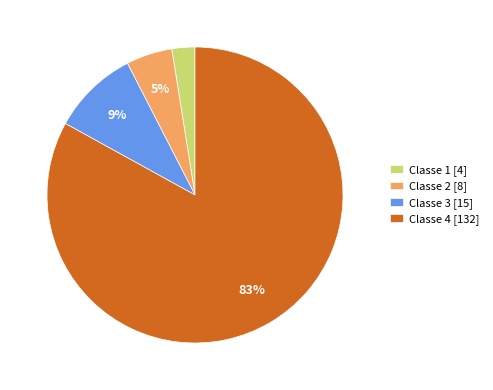

Rank the categories by value from highest to lowest.

Classe 4, Classe 3, Classe 2, Classe 1